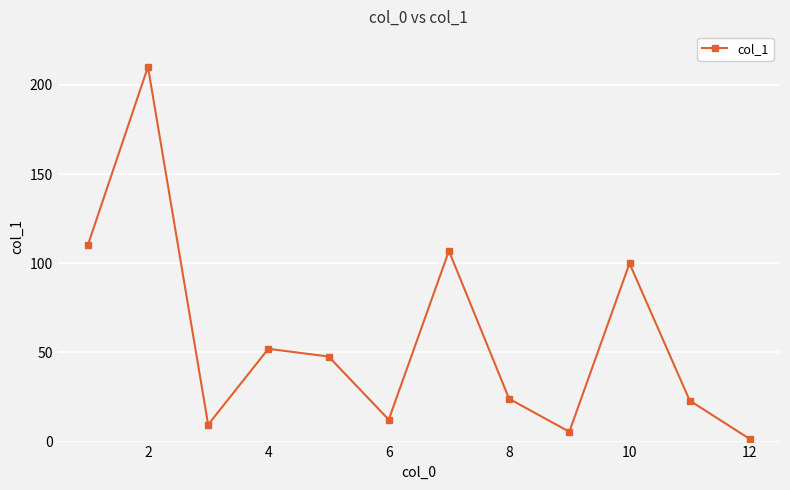

What is the value of the 2nd point from the left?

210.1